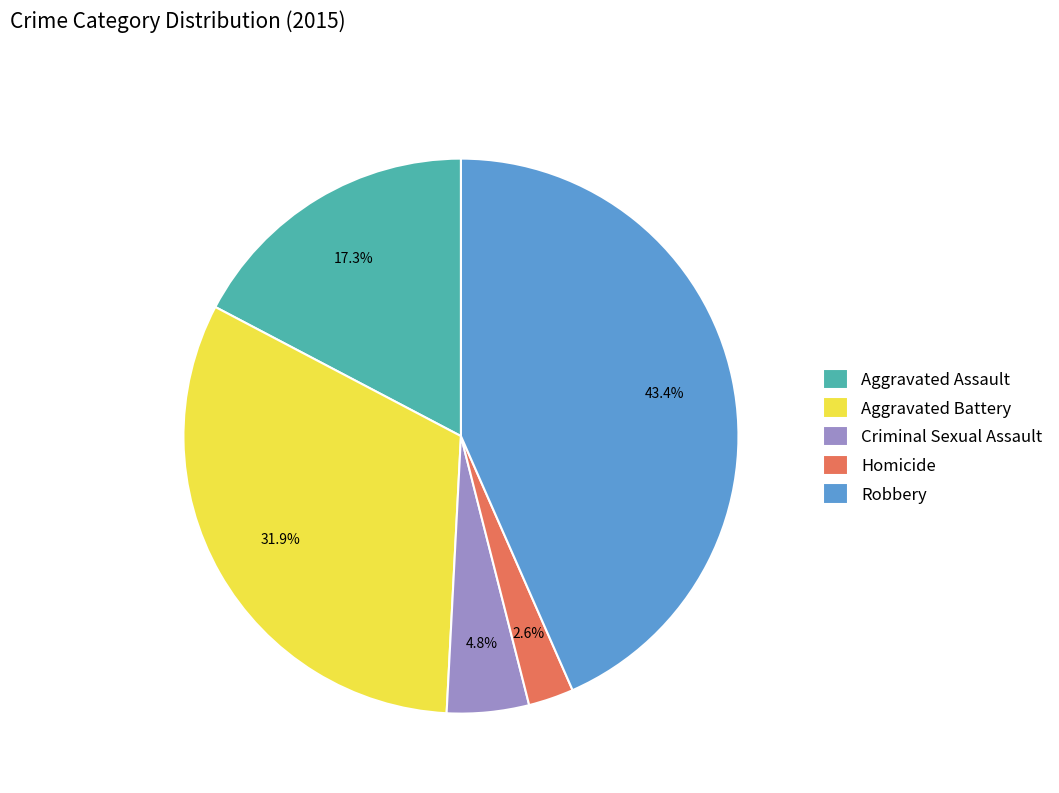

To the nearest percent, what is the average slice percentage?

20%